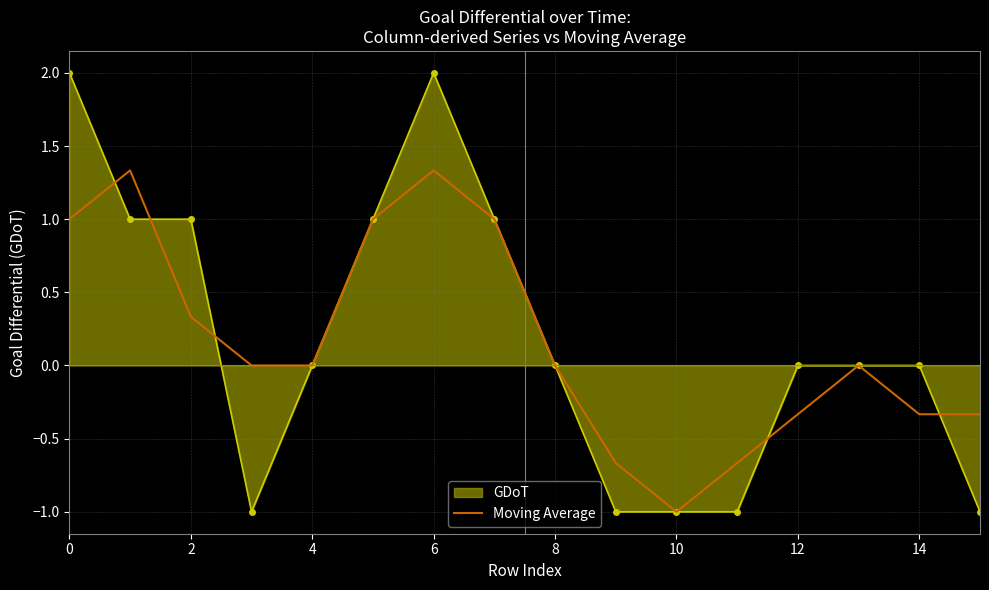

What is the maximum value shown in the chart?

2.0